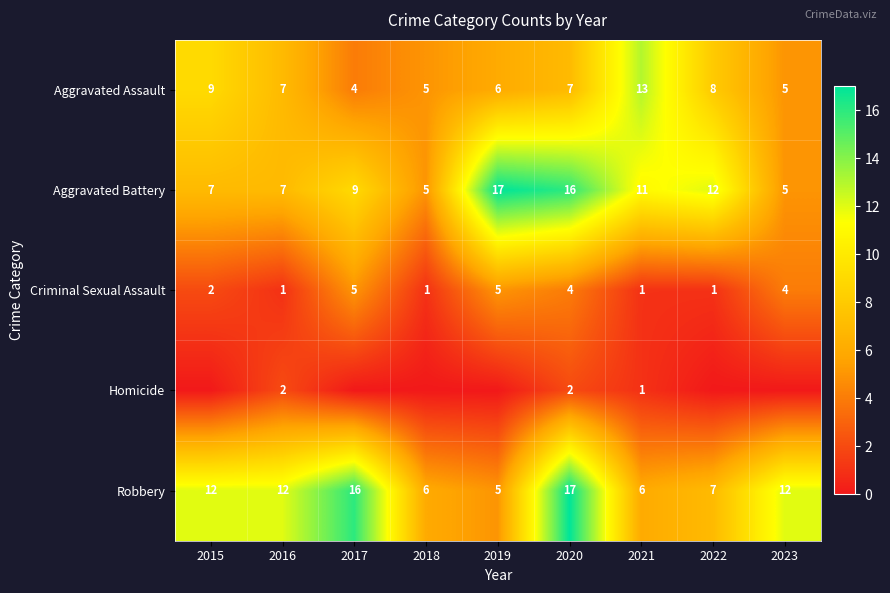

What is the lowest value of the Criminal Sexual Assault series?

1